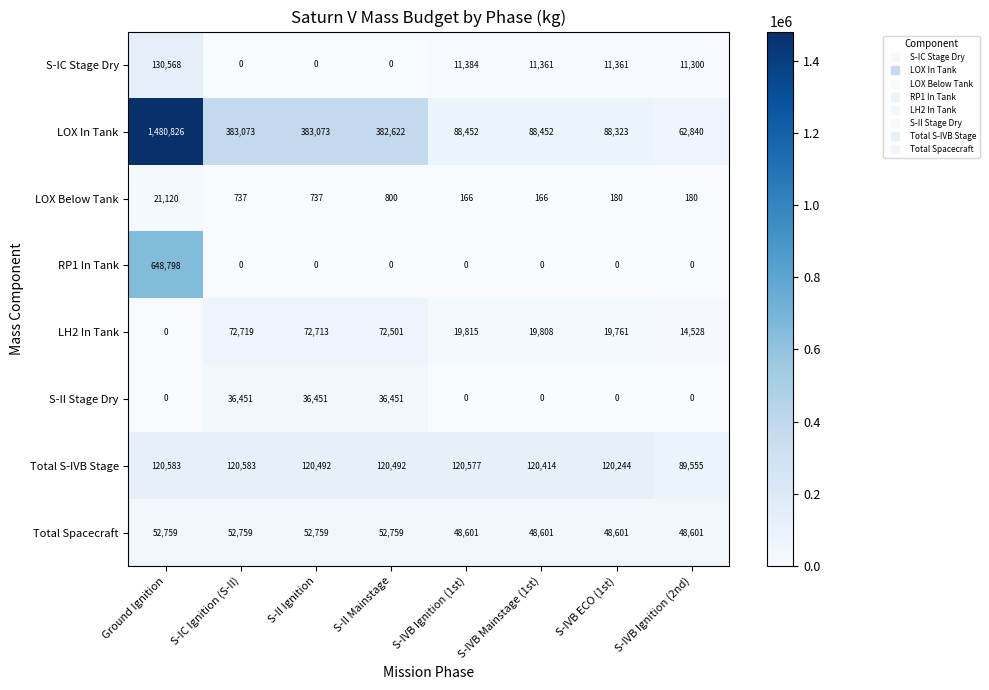

What is the average value of the Total Spacecraft series?

50680